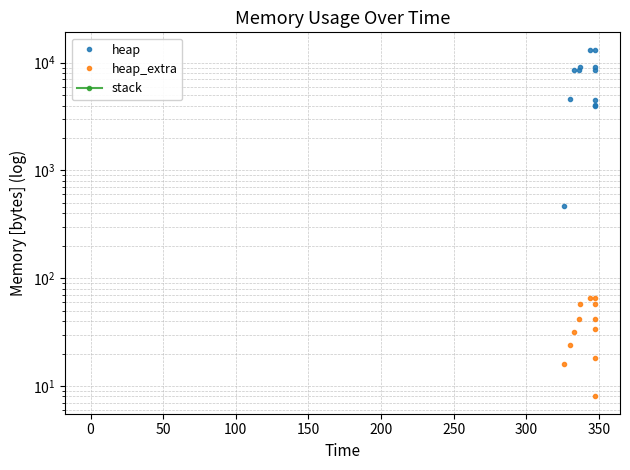

What is the average value of the heap series?

6290